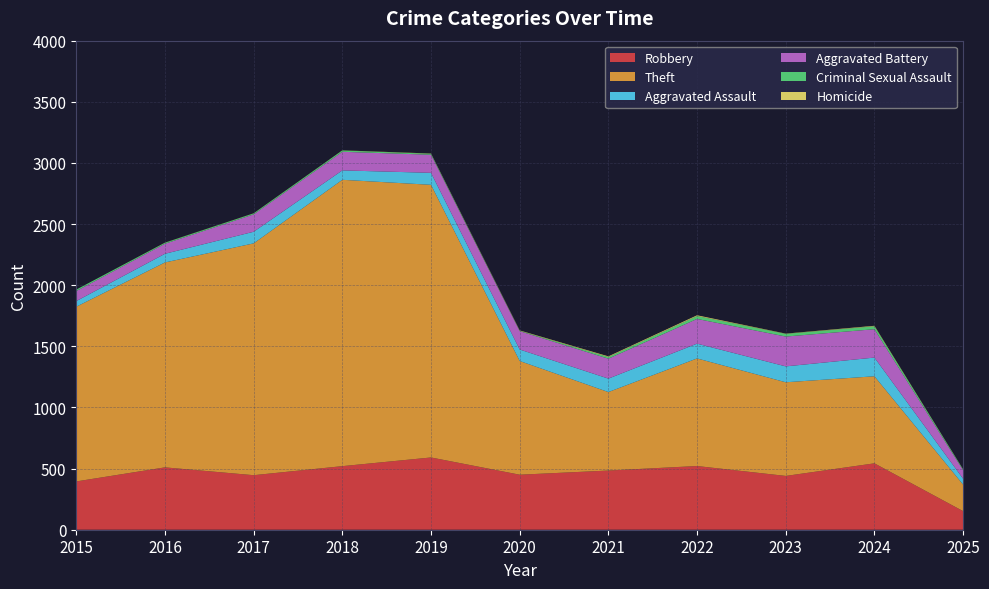

Reading left to right, transcribe all the data shown in this chart.

Robbery: 395	510	446	520	591	450	484	521	440	543	152
Theft: 1429	1676	1896	2342	2230	930	642	880	766	712	217
Aggravated Assault: 46	71	95	77	98	94	110	121	130	153	48
Aggravated Battery: 82	82	142	152	148	150	163	202	244	232	69
Criminal Sexual Assault: 12	8	8	11	8	3	14	24	22	24	7
Homicide: 0	1	1	1	2	3	5	6	2	4	1